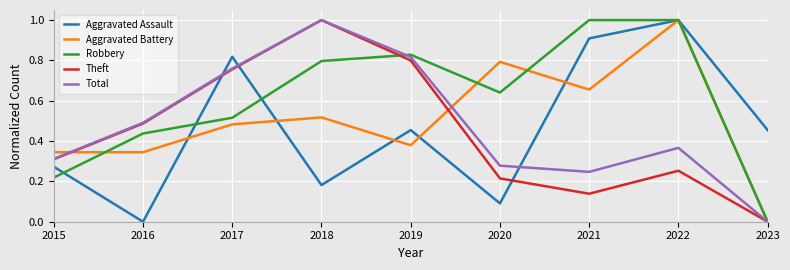

True or false: Aggravated Battery and Theft cross at least once.

True